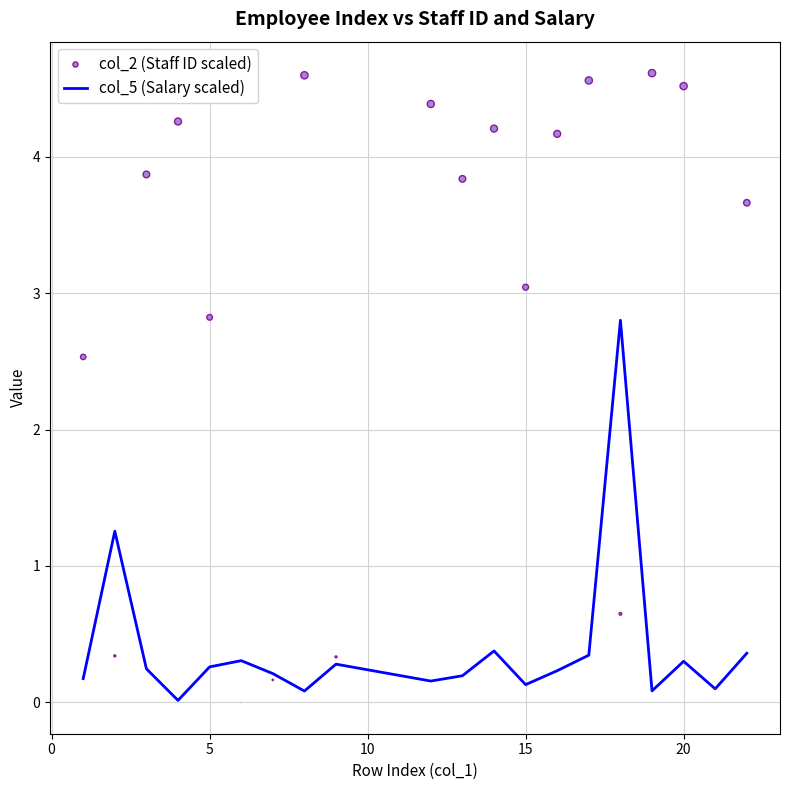

At how many categories does at least one series exceed 3?

12